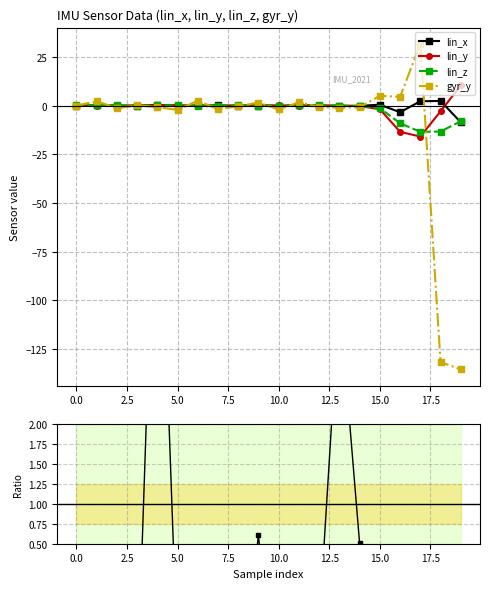

The lin_z series shows -0.0 at 10.0. True or false?

True